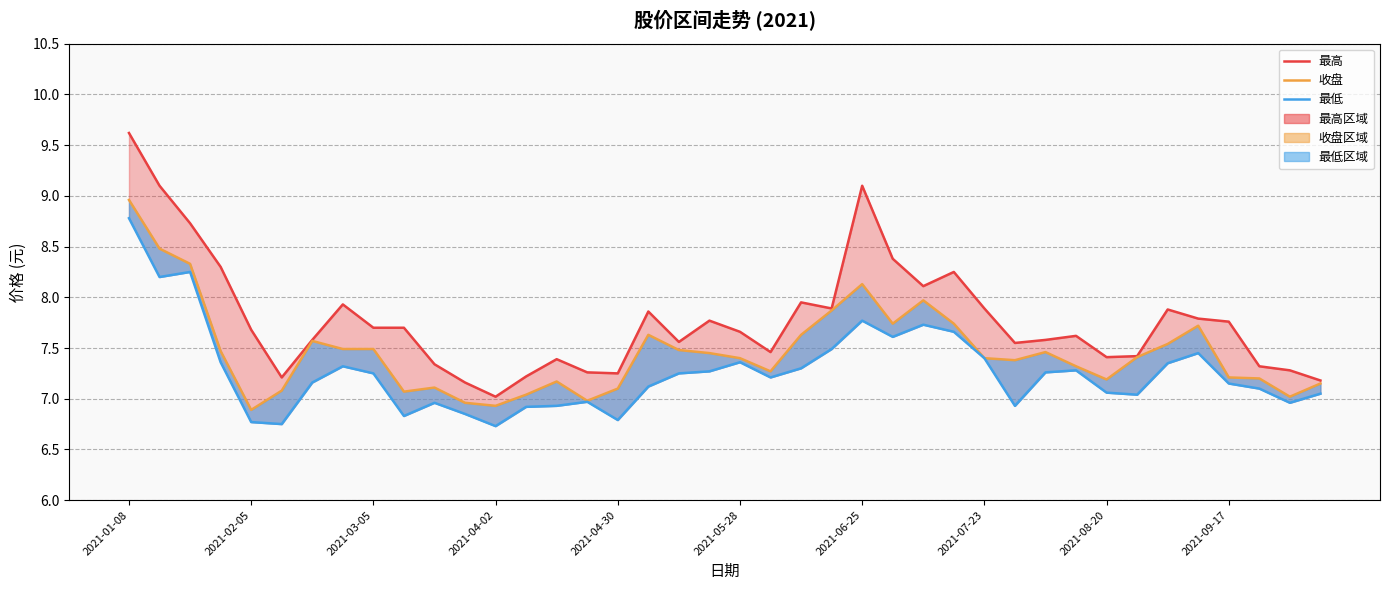

How many lines are shown in the chart?

3